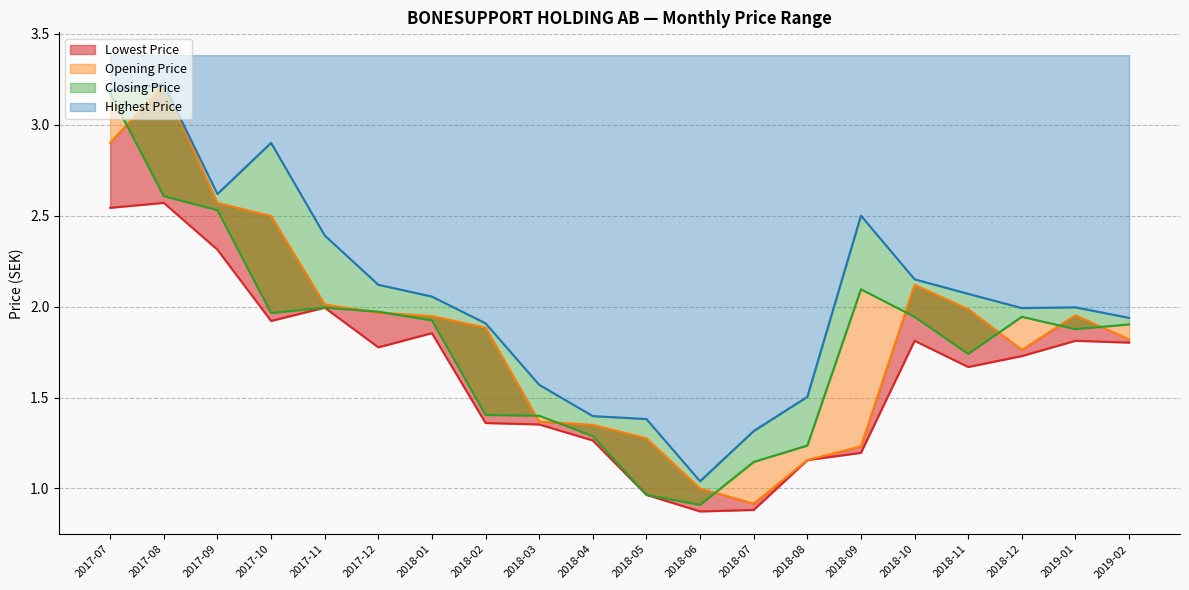

Reading right to left, list all the values displayed in this chart.

Lowest Price: 1.8	1.8	1.7	1.7	1.8	1.2	1.2	0.9	0.9	1.0	1.3	1.4	1.4	1.9	1.8	2.0	1.9	2.3	2.6	2.5
Opening Price: 1.8	2.0	1.8	2.0	2.1	1.2	1.2	0.9	1.0	1.3	1.4	1.4	1.9	1.9	2.0	2.0	2.5	2.6	3.2	2.9
Closing Price: 1.9	1.9	1.9	1.7	1.9	2.1	1.2	1.1	0.9	1.0	1.3	1.4	1.4	1.9	2.0	2.0	2.0	2.5	2.6	3.2
Highest Price: 1.9	2.0	2.0	2.1	2.1	2.5	1.5	1.3	1.0	1.4	1.4	1.6	1.9	2.1	2.1	2.4	2.9	2.6	3.2	3.2